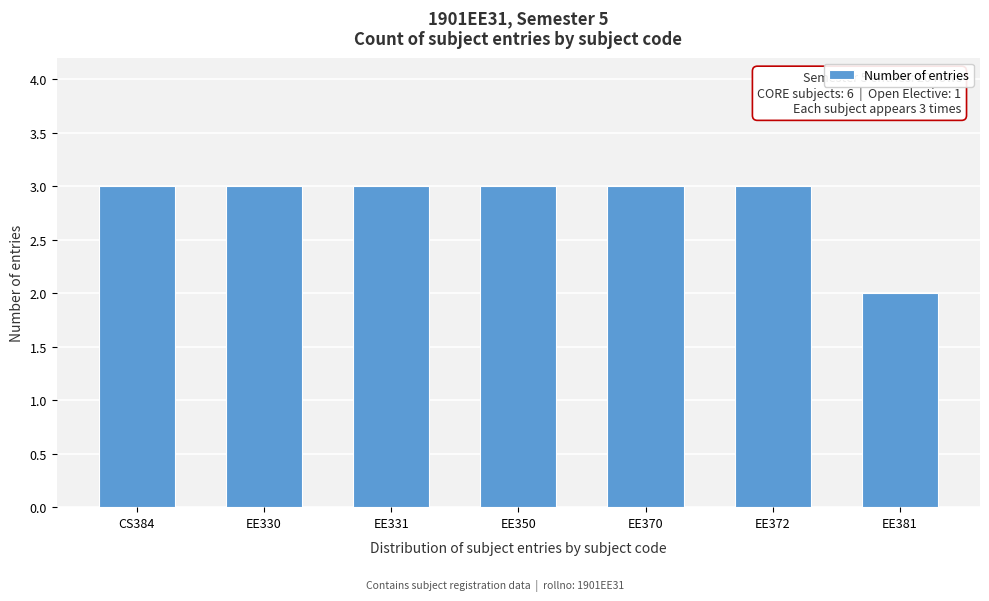

Reading right to left, transcribe all the data shown in this chart.

EE381=2	EE372=3	EE370=3	EE350=3	EE331=3	EE330=3	CS384=3